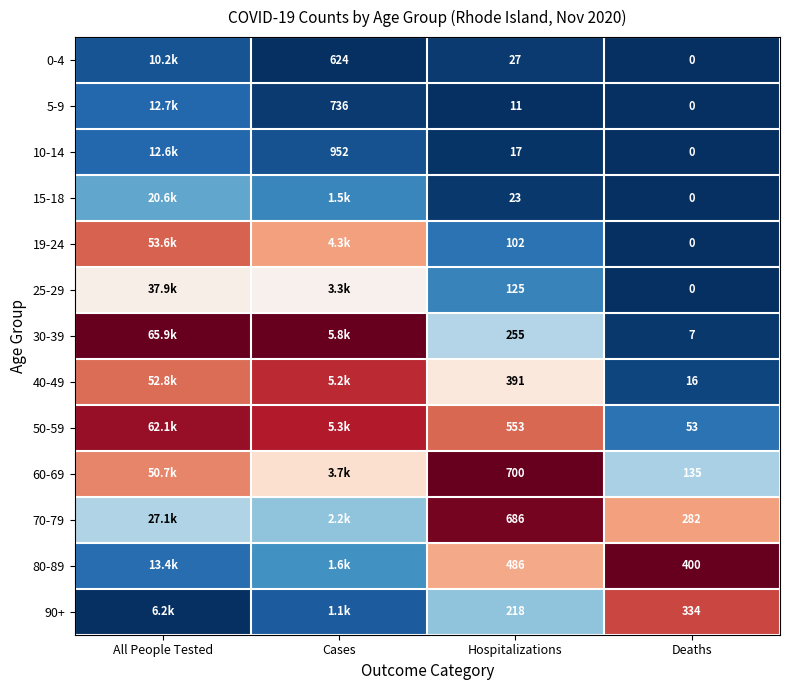

Is the value of 0-4 at Hospitalizations greater than the value of 40-49 at Deaths?

Yes